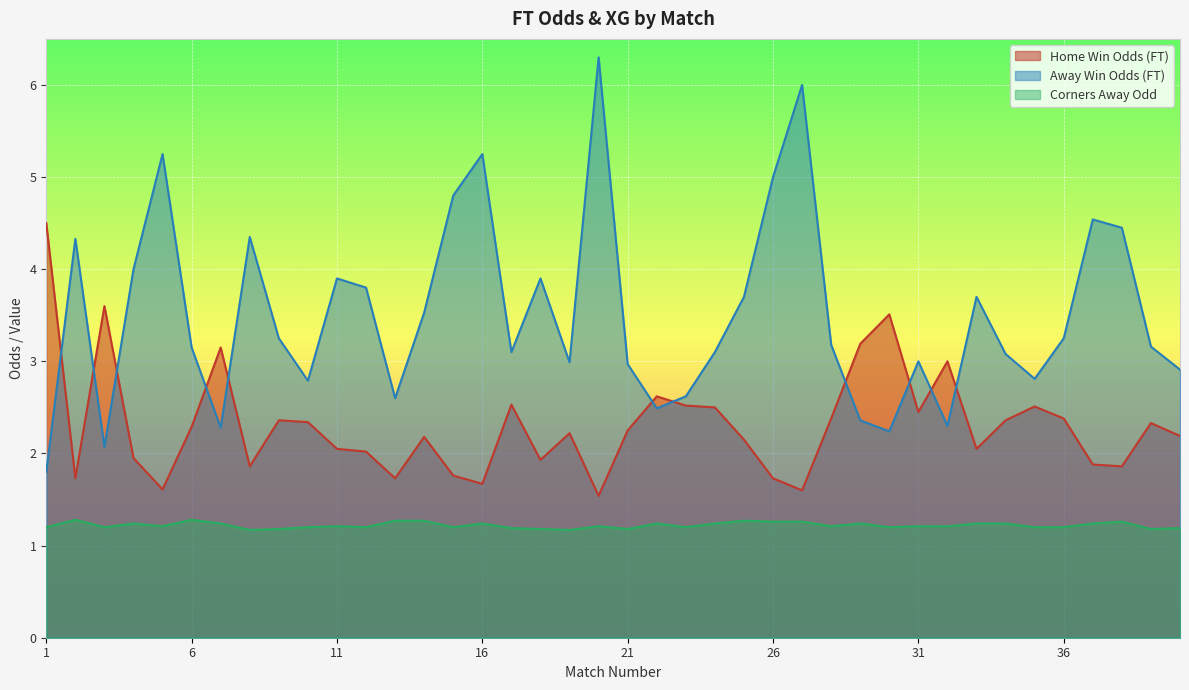

At which label does Odd_H_FT reach its peak?

1